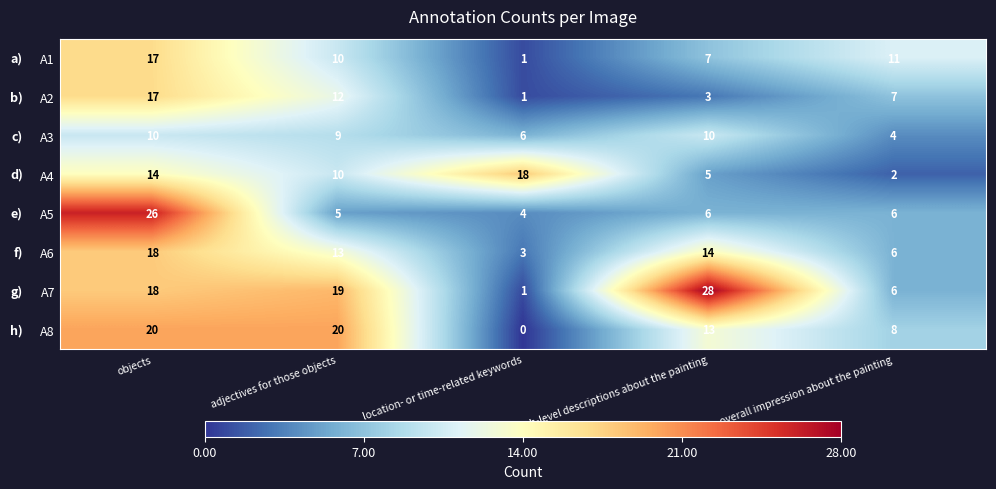

At how many categories does at least one series exceed 13?

4